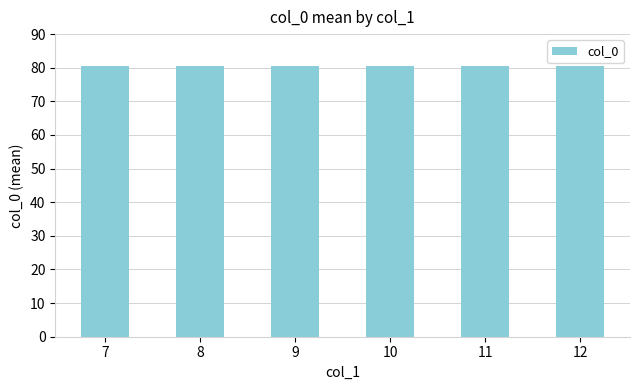

What value does the data have at 10, to the nearest 5?

80